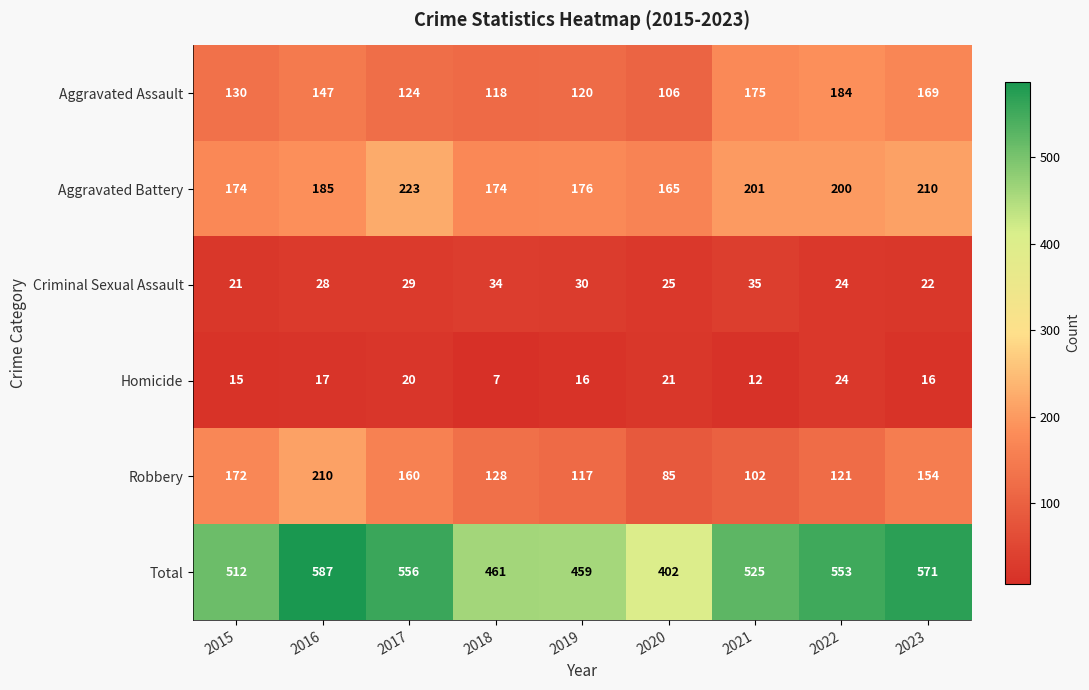

Which category has the lowest value across all series?

2018